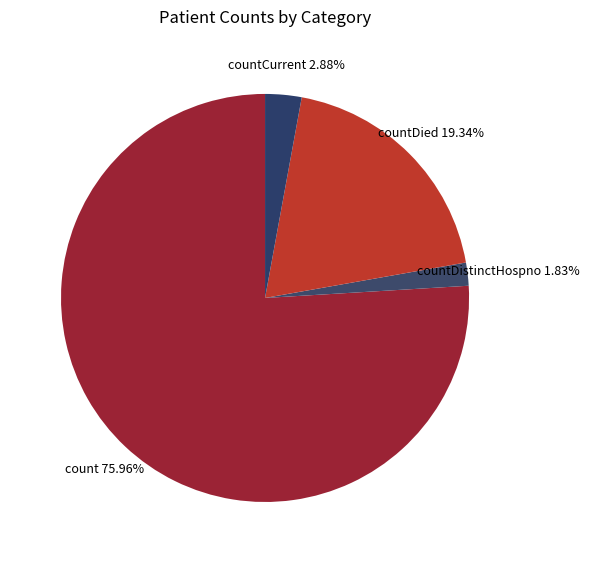

Rank the categories by value from lowest to highest.

countDistinctHospno, countCurrent, countDied, count